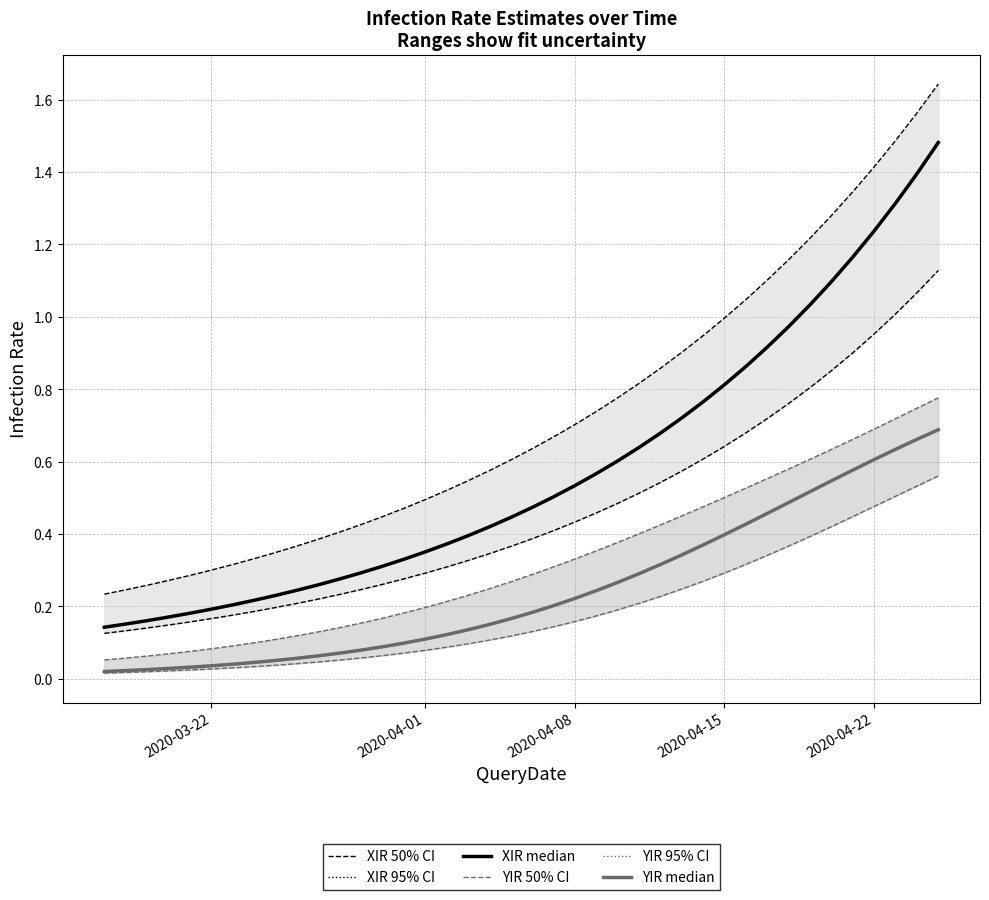

True or false: XIR 50% CI has more than 1 interior local peaks.

False